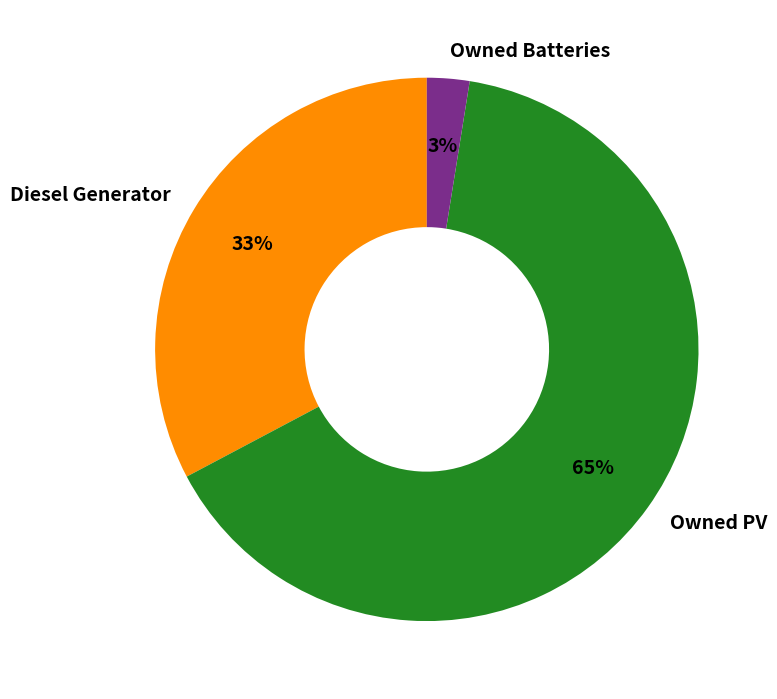

What percentage is the Diesel Generator slice, to the nearest percent?

33%